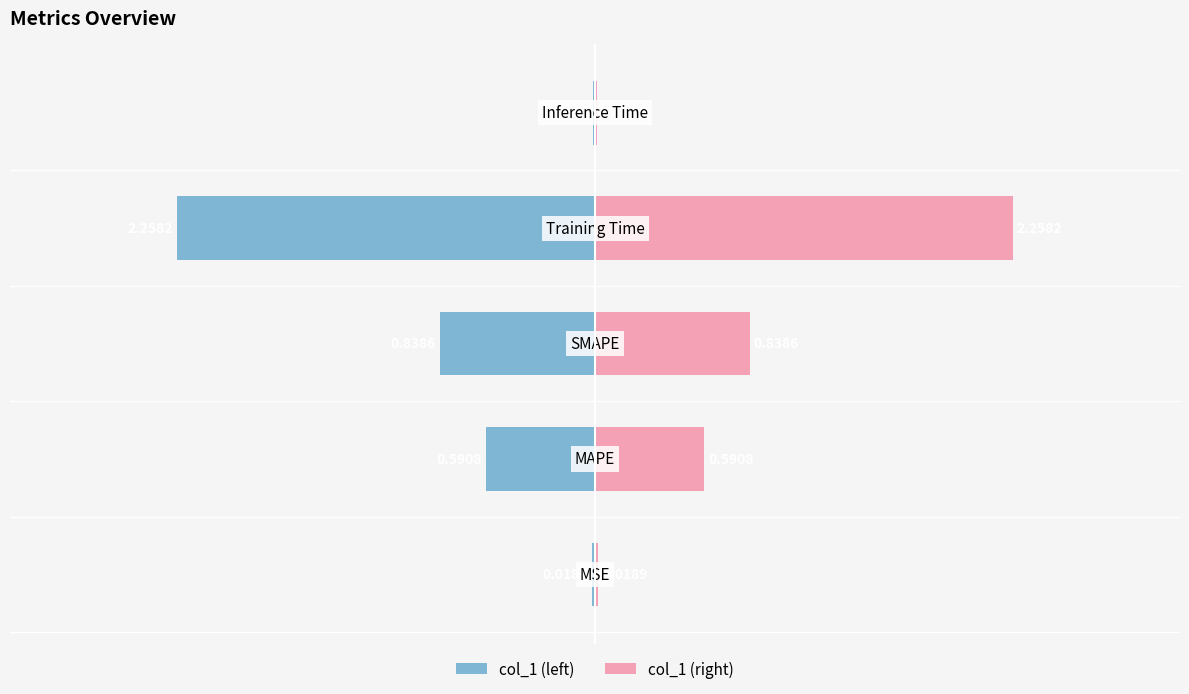

Reading left to right, what are all the values shown in this chart?

col_1 (left): 0=-0.0	1=-0.6	2=-0.8	3=-2.3	4=-0.0
col_1 (right): 0=0.0	1=0.6	2=0.8	3=2.3	4=0.0